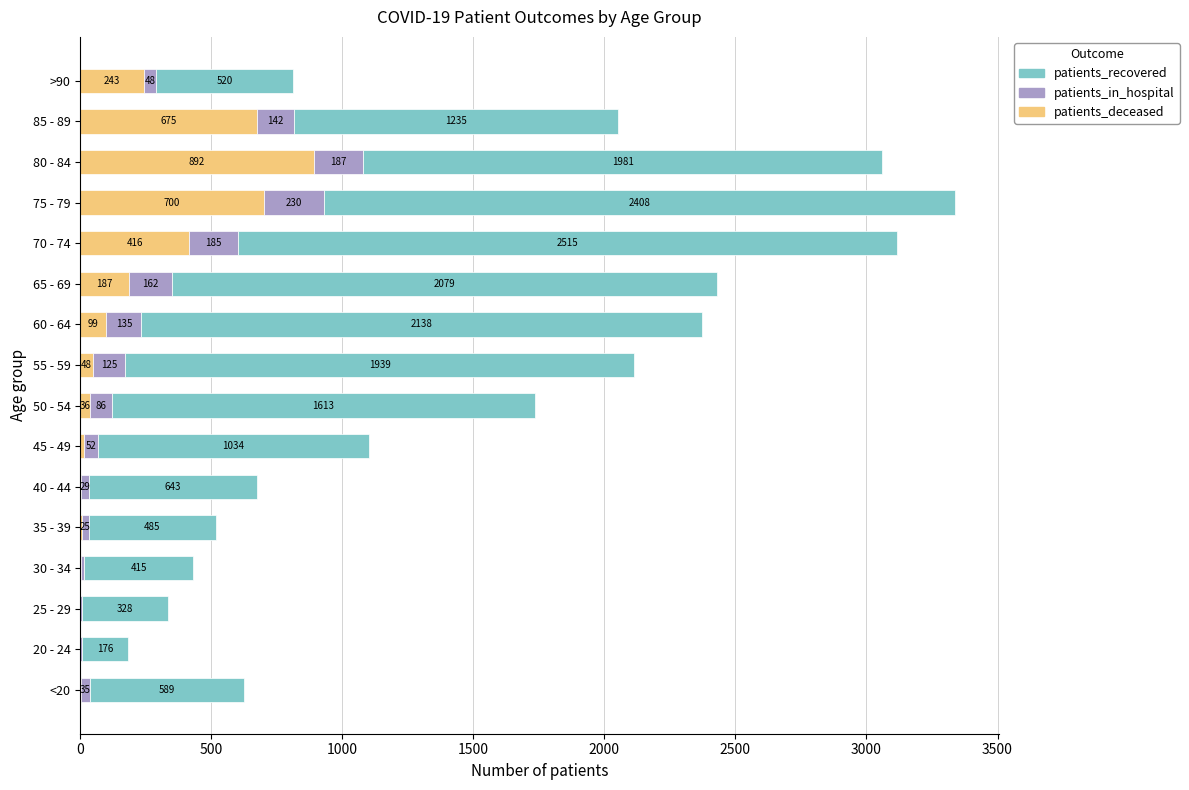

Which category has the highest value in the patients_deceased series?

80 - 84